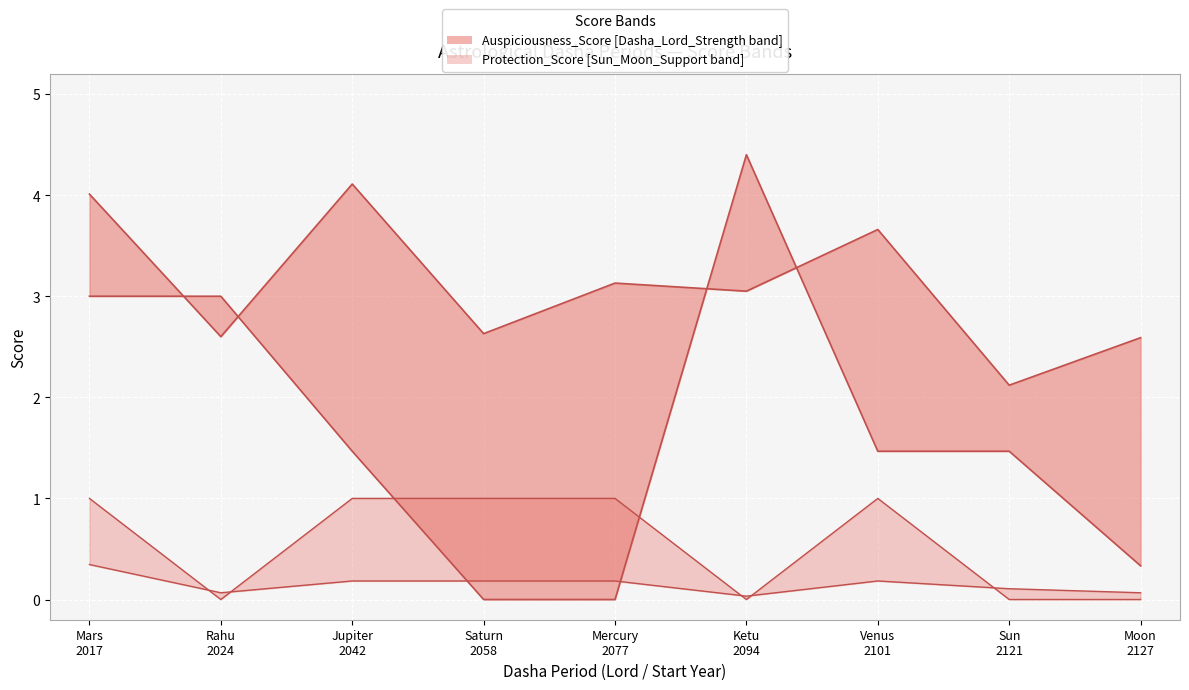

Is it true that Dasha_Lord_Strength equals 4.6 at Rahu
2024?

False